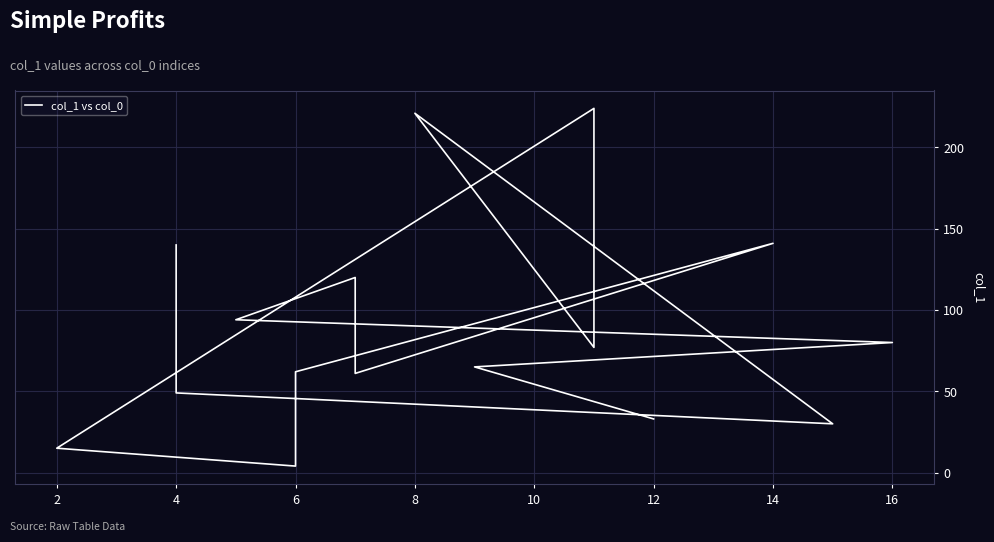

What is the label of the 15th point from the right?

4